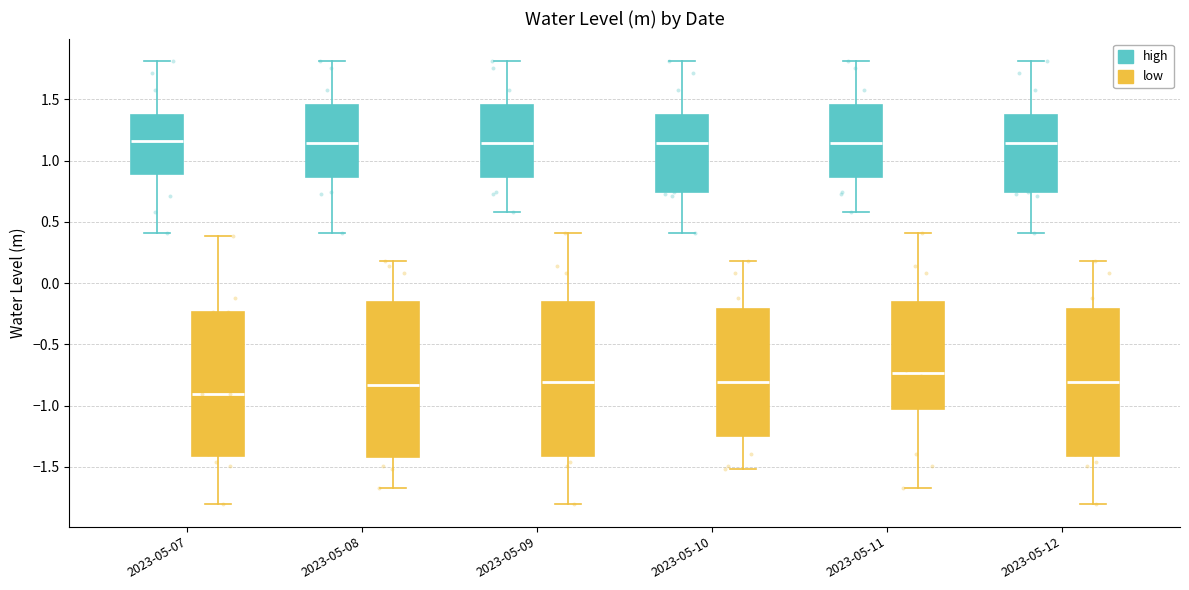

Reading left to right, transcribe this box plot: for each box, give where its median line is, the range the box spans, and where its two whiskers end, as read against the y-axis. The values are not printed on the chart, so give them approximately, as read against the axis.

2023-05-07 (high): median 1.15, box 0.90 to 1.35, whiskers 0.40 to 1.80
2023-05-07 (low): median -0.90, box -1.40 to -0.25, whiskers -1.80 to 0.40
2023-05-08 (high): median 1.15, box 0.85 to 1.45, whiskers 0.40 to 1.80
2023-05-08 (low): median -0.85, box -1.40 to -0.15, whiskers -1.65 to 0.20
2023-05-09 (high): median 1.15, box 0.85 to 1.45, whiskers 0.60 to 1.80
2023-05-09 (low): median -0.80, box -1.40 to -0.15, whiskers -1.80 to 0.40
2023-05-10 (high): median 1.15, box 0.75 to 1.35, whiskers 0.40 to 1.80
2023-05-10 (low): median -0.80, box -1.25 to -0.20, whiskers -1.50 to 0.20
2023-05-11 (high): median 1.15, box 0.85 to 1.45, whiskers 0.60 to 1.80
2023-05-11 (low): median -0.75, box -1.05 to -0.15, whiskers -1.65 to 0.40
2023-05-12 (high): median 1.15, box 0.75 to 1.35, whiskers 0.40 to 1.80
2023-05-12 (low): median -0.80, box -1.40 to -0.20, whiskers -1.80 to 0.20